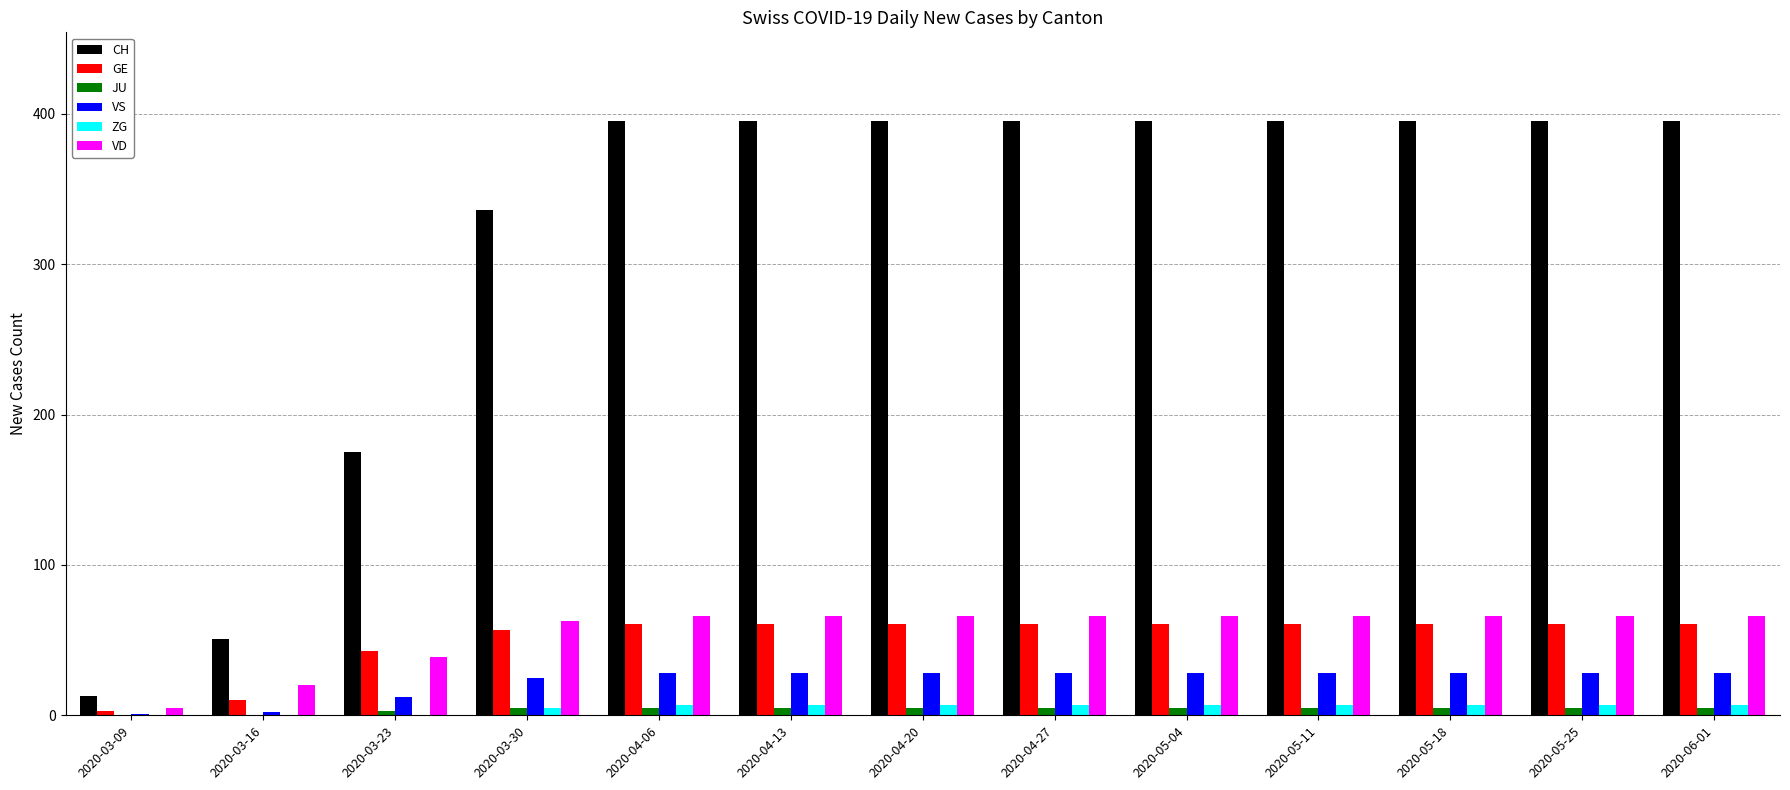

The value of VD at 2020-05-04 is 36. True or false?

False